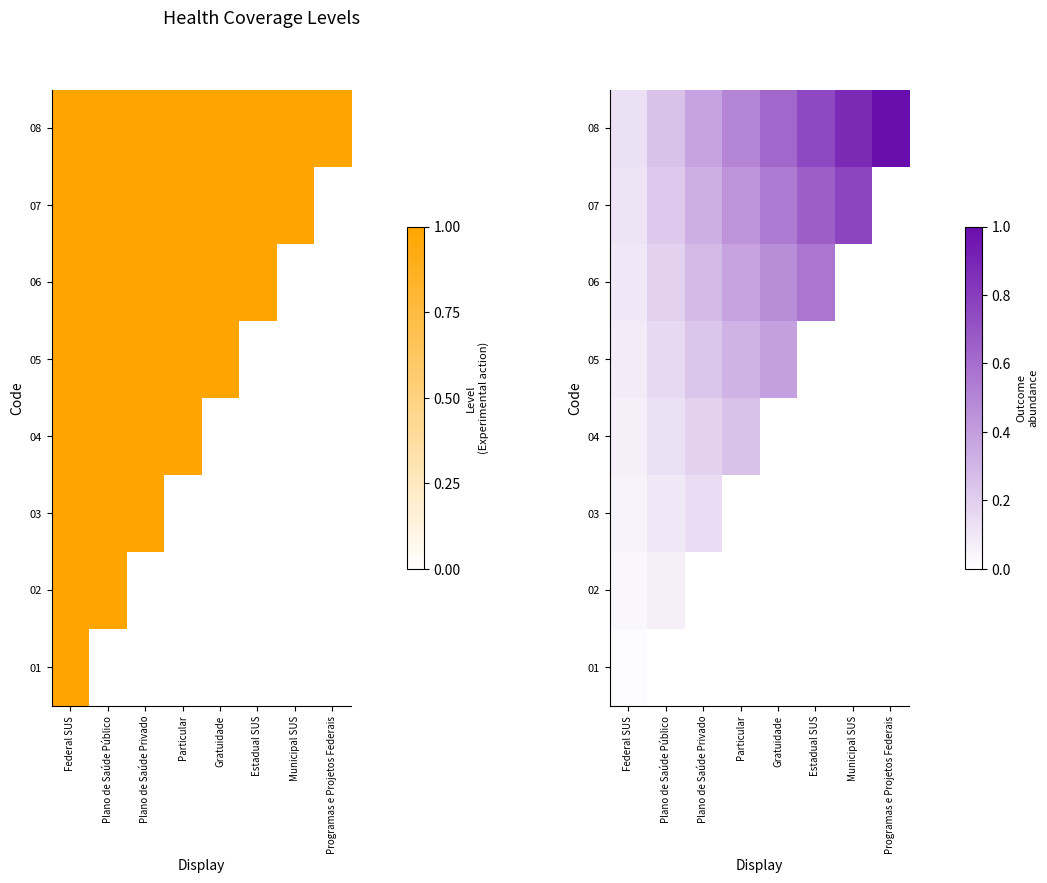

At which category is the sum across all series the highest?

Gratuidade